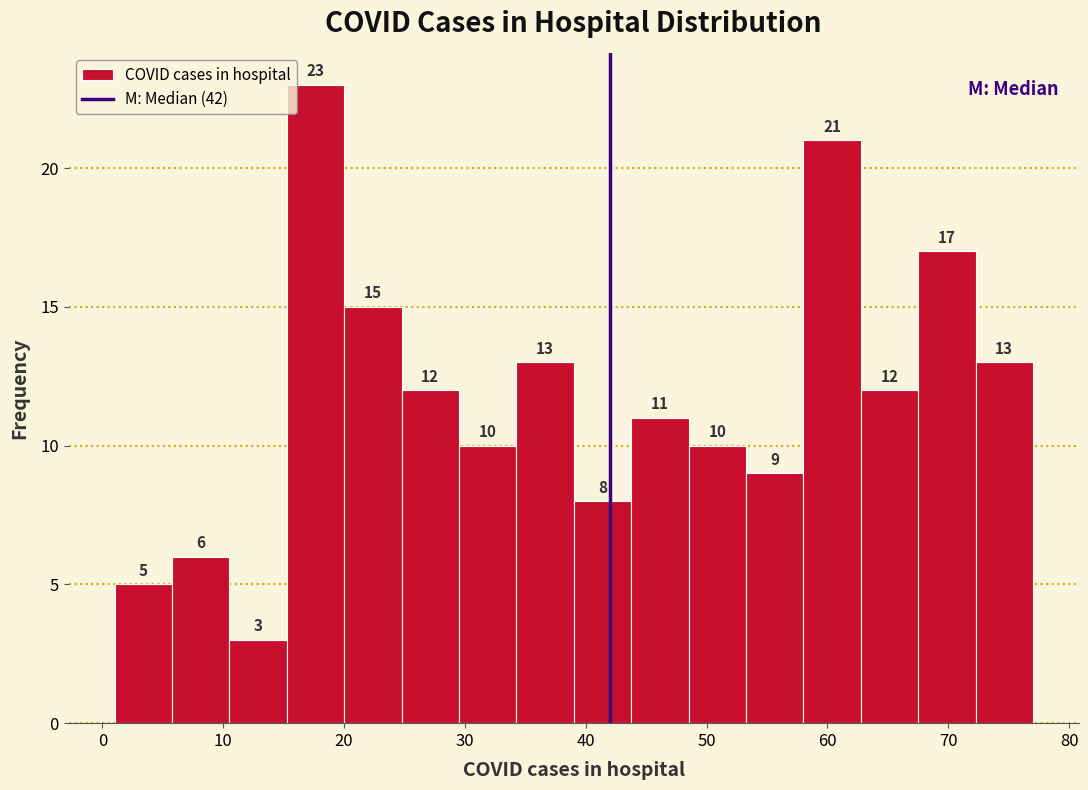

Reading left to right, transcribe this chart: for each bar, give the range it covers on the x-axis and its height. The bar edges are not printed on the chart, so give them approximately, as read against the axis.

1 to 6: 5
6 to 11: 6
11 to 15: 3
15 to 20: 23
20 to 25: 15
25 to 30: 12
30 to 34: 10
34 to 39: 13
39 to 44: 8
44 to 49: 11
49 to 53: 10
53 to 58: 9
58 to 63: 21
63 to 68: 12
68 to 72: 17
72 to 77: 13